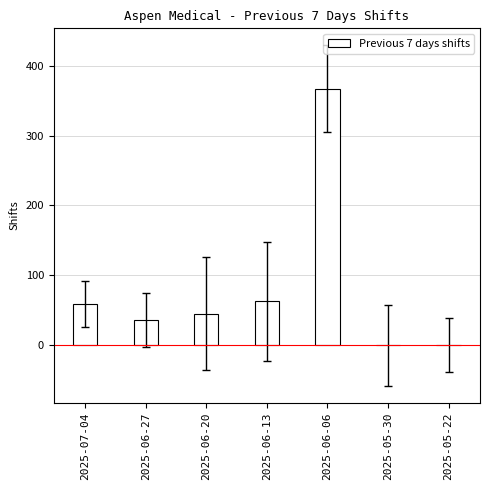

Are the bars grouped side by side (vs. stacked)?

No